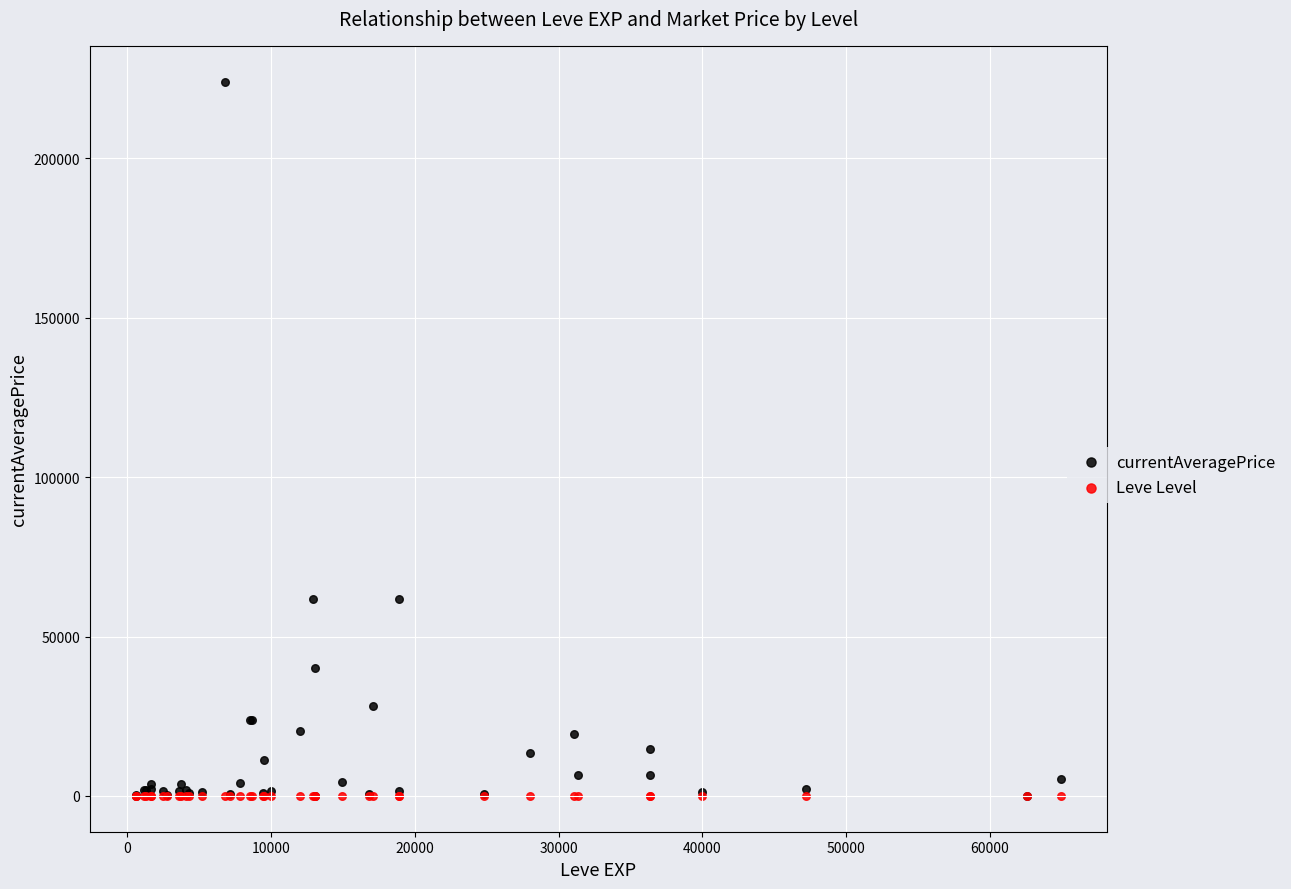

Which series reaches the maximum Y coordinate?

currentAveragePrice